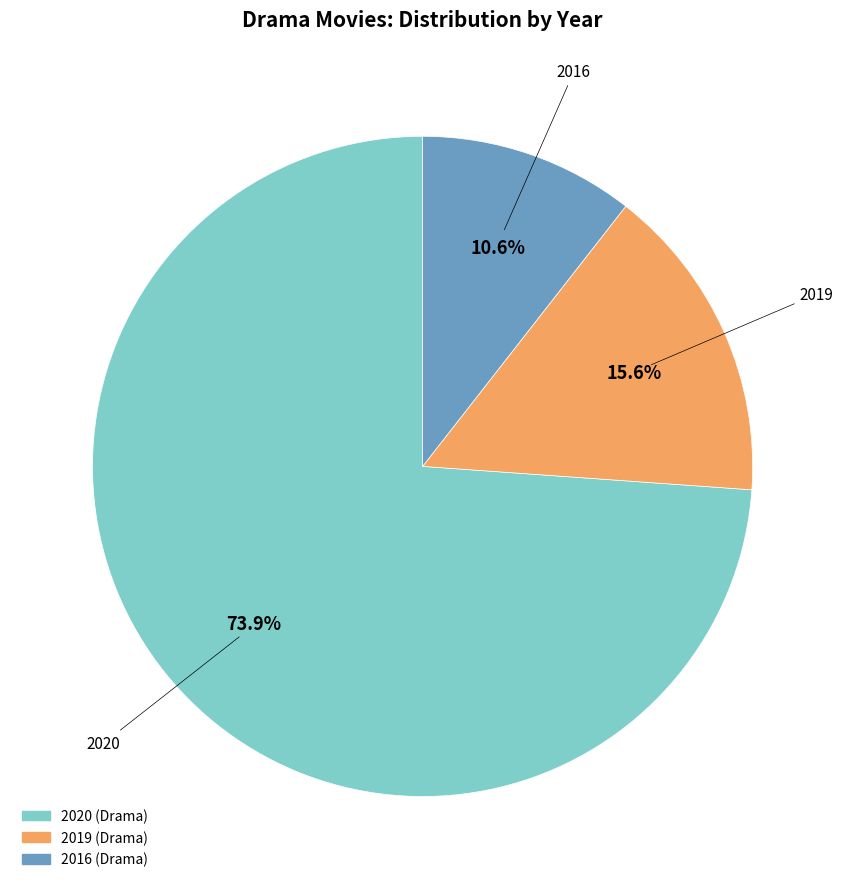

To the nearest percent, what is the difference between the 2019 and 2020 slice percentages?

58%